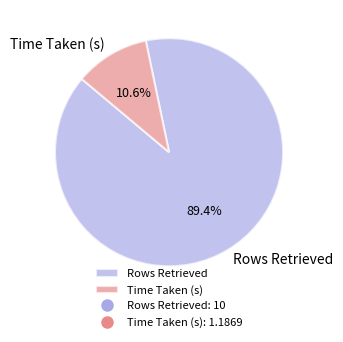

Is there a majority slice in this chart?

Yes